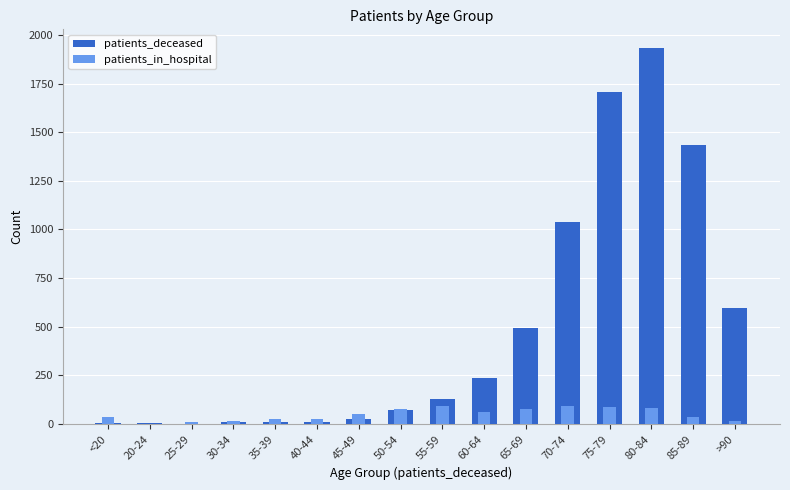

What is the spread (max minus min) of values at 80-84?

1848